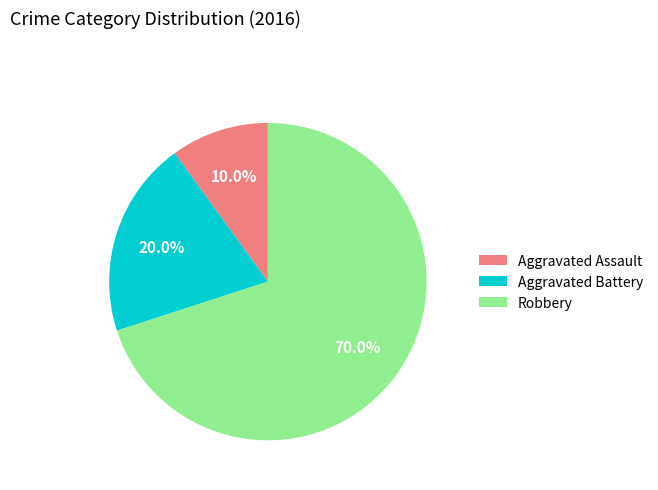

What is the majority slice?

Robbery